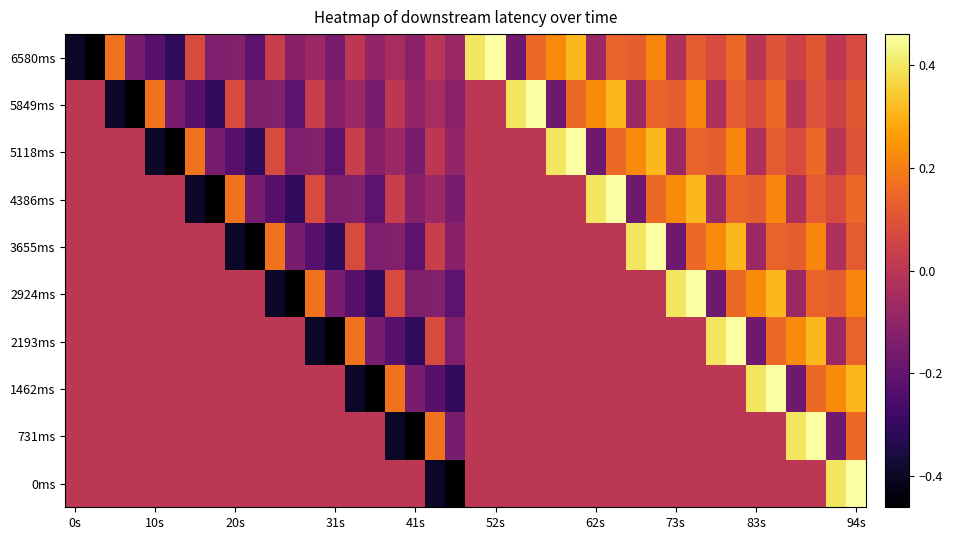

Reading left to right, transcribe all the data shown in this chart.

6580ms: -0.4	-0.5	0.2	-0.2	-0.2	-0.3	0.1	-0.1	-0.1	-0.2	0.0	-0.1	-0.1	-0.2	0.0	-0.1	-0.0	-0.1	-0.0	-0.1	0.4	0.5	-0.2	0.2	0.2	0.3	-0.1	0.1	0.1	0.2	-0.0	0.1	0.1	0.2	-0.0	0.1	0.0	0.1	0.0	0.1
5849ms: 0.0	0.0	-0.4	-0.5	0.2	-0.2	-0.2	-0.3	0.1	-0.1	-0.1	-0.2	0.0	-0.1	-0.1	-0.2	0.0	-0.1	-0.0	-0.1	-0.0	-0.0	0.4	0.5	-0.2	0.2	0.2	0.3	-0.1	0.1	0.1	0.2	-0.0	0.1	0.1	0.2	-0.0	0.1	0.0	0.1
5118ms: 0.0	0.0	0.0	0.0	-0.4	-0.5	0.2	-0.2	-0.2	-0.3	0.1	-0.1	-0.1	-0.2	0.0	-0.1	-0.1	-0.2	0.0	-0.1	-0.0	-0.0	-0.0	-0.0	0.4	0.5	-0.2	0.2	0.2	0.3	-0.1	0.1	0.1	0.2	-0.0	0.1	0.1	0.2	-0.0	0.1
4386ms: 0.0	0.0	0.0	0.0	0.0	0.0	-0.4	-0.5	0.2	-0.2	-0.2	-0.3	0.1	-0.1	-0.1	-0.2	0.0	-0.1	-0.1	-0.2	-0.0	-0.0	-0.0	-0.0	-0.0	-0.0	0.4	0.5	-0.2	0.2	0.2	0.3	-0.1	0.1	0.1	0.2	-0.0	0.1	0.1	0.2
3655ms: 0.0	0.0	0.0	0.0	0.0	0.0	0.0	0.0	-0.4	-0.5	0.2	-0.2	-0.2	-0.3	0.1	-0.1	-0.1	-0.2	0.0	-0.1	-0.0	-0.0	-0.0	-0.0	-0.0	-0.0	-0.0	-0.0	0.4	0.5	-0.2	0.2	0.2	0.3	-0.1	0.1	0.1	0.2	-0.0	0.1
2924ms: 0.0	0.0	0.0	0.0	0.0	0.0	0.0	0.0	0.0	0.0	-0.4	-0.5	0.2	-0.2	-0.2	-0.3	0.1	-0.1	-0.1	-0.2	-0.0	-0.0	-0.0	-0.0	-0.0	-0.0	-0.0	-0.0	-0.0	-0.0	0.4	0.5	-0.2	0.2	0.2	0.3	-0.1	0.1	0.1	0.2
2193ms: 0.0	0.0	0.0	0.0	0.0	0.0	0.0	0.0	0.0	0.0	0.0	0.0	-0.4	-0.5	0.2	-0.2	-0.2	-0.3	0.1	-0.1	-0.0	-0.0	-0.0	-0.0	-0.0	-0.0	-0.0	-0.0	-0.0	-0.0	-0.0	-0.0	0.4	0.5	-0.2	0.2	0.2	0.3	-0.1	0.1
1462ms: 0.0	0.0	0.0	0.0	0.0	0.0	0.0	0.0	0.0	0.0	0.0	0.0	0.0	0.0	-0.4	-0.5	0.2	-0.2	-0.2	-0.3	-0.0	-0.0	-0.0	-0.0	-0.0	-0.0	-0.0	-0.0	-0.0	-0.0	-0.0	-0.0	-0.0	-0.0	0.4	0.5	-0.2	0.2	0.2	0.3
731ms: 0.0	0.0	0.0	0.0	0.0	0.0	0.0	0.0	0.0	0.0	0.0	0.0	0.0	0.0	0.0	0.0	-0.4	-0.5	0.2	-0.2	-0.0	-0.0	-0.0	-0.0	-0.0	-0.0	-0.0	-0.0	-0.0	-0.0	-0.0	-0.0	-0.0	-0.0	-0.0	-0.0	0.4	0.5	-0.2	0.2
0ms: 0.0	0.0	0.0	0.0	0.0	0.0	0.0	0.0	0.0	0.0	0.0	0.0	0.0	0.0	0.0	0.0	0.0	0.0	-0.4	-0.5	-0.0	-0.0	-0.0	-0.0	-0.0	-0.0	-0.0	-0.0	-0.0	-0.0	-0.0	-0.0	-0.0	-0.0	-0.0	-0.0	-0.0	-0.0	0.4	0.5